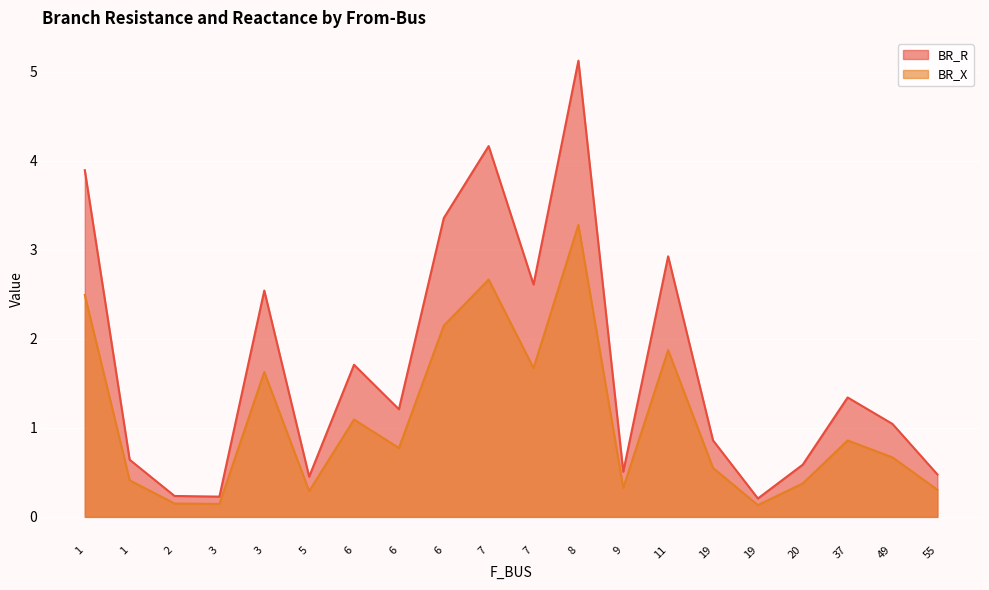

List the series in order of their peak value, highest first.

BR_R, BR_X